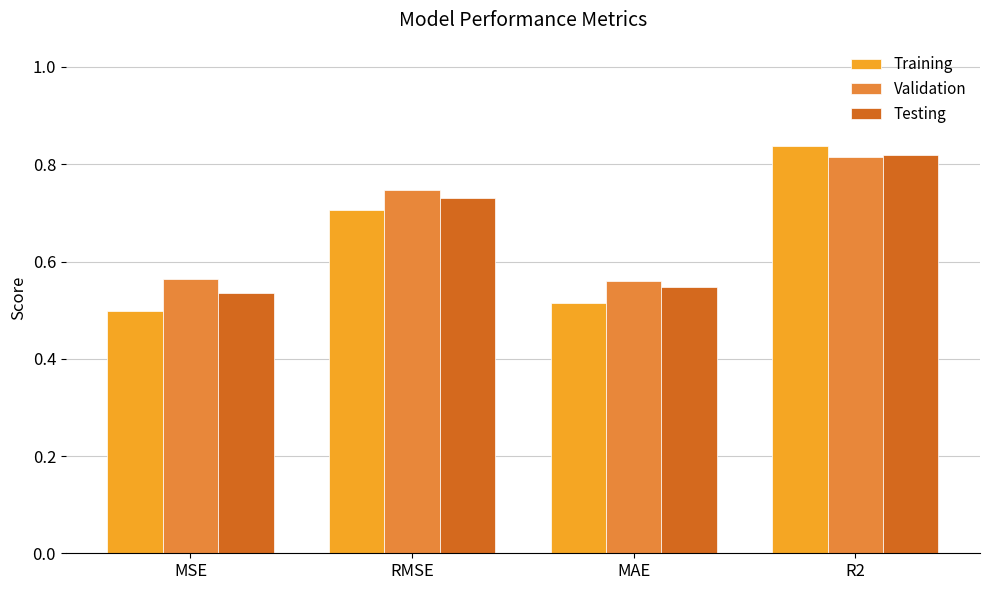

What is the label of the 4th bar from the left?

R2